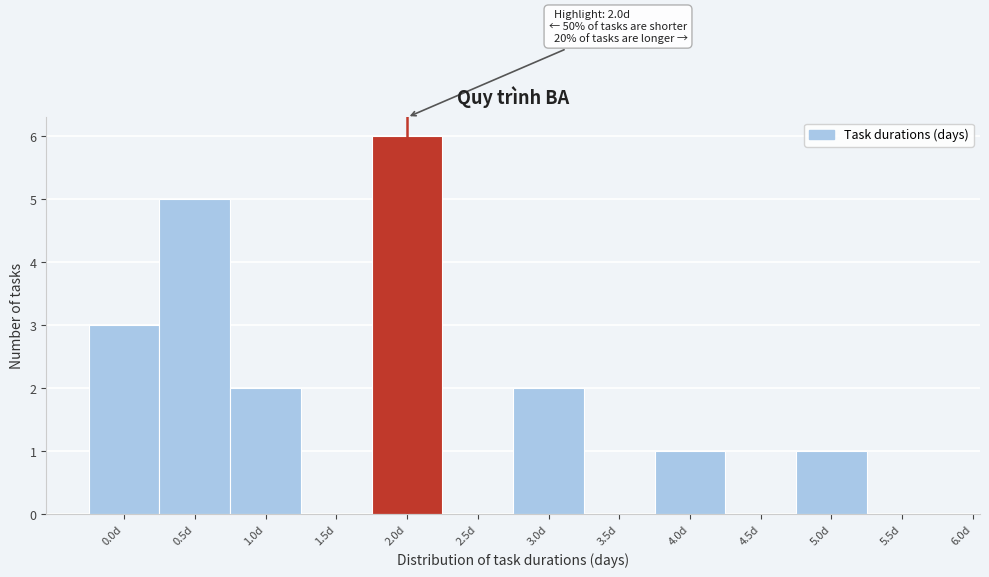

Over which range of the x-axis is the bar tallest?

1.75 to 2.25